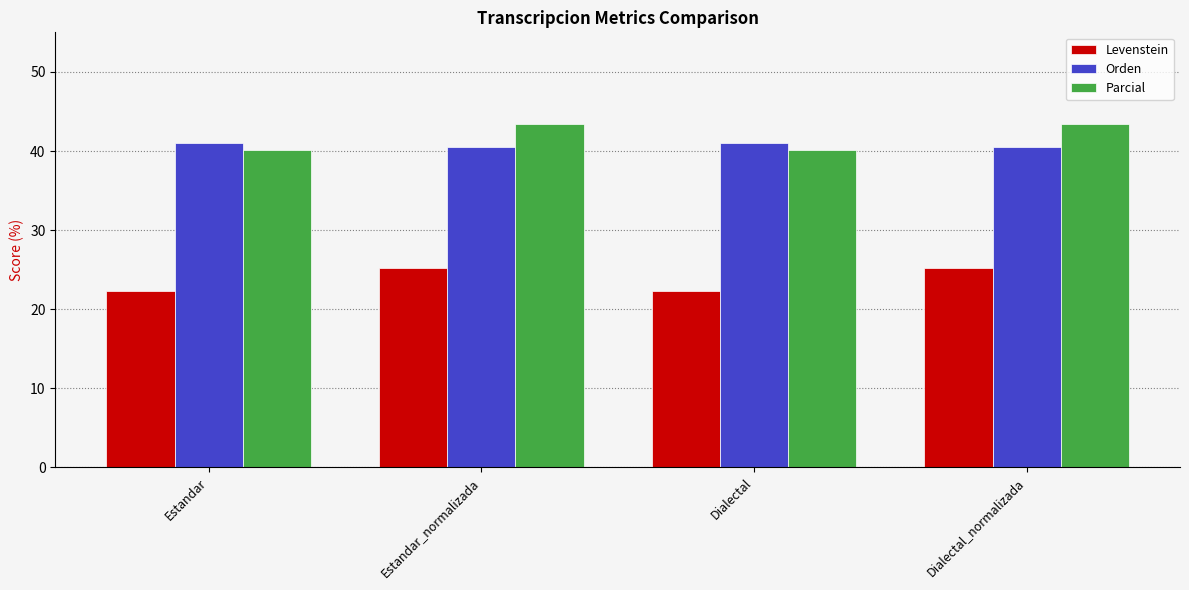

How many groups of bars are there?

4